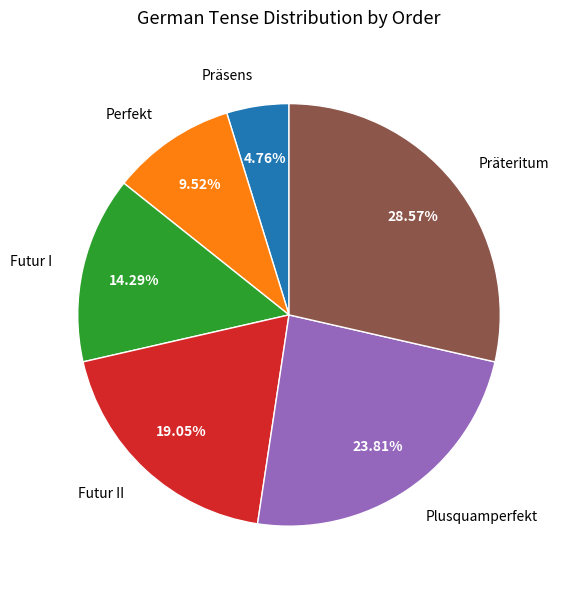

True or false: Präteritum accounts for 40% of the total.

False